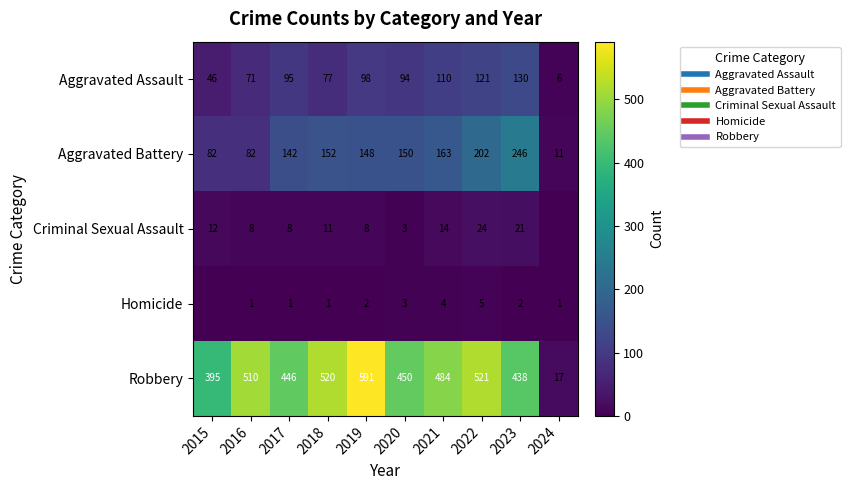

The Aggravated Assault series shows 110 at 2021. True or false?

True